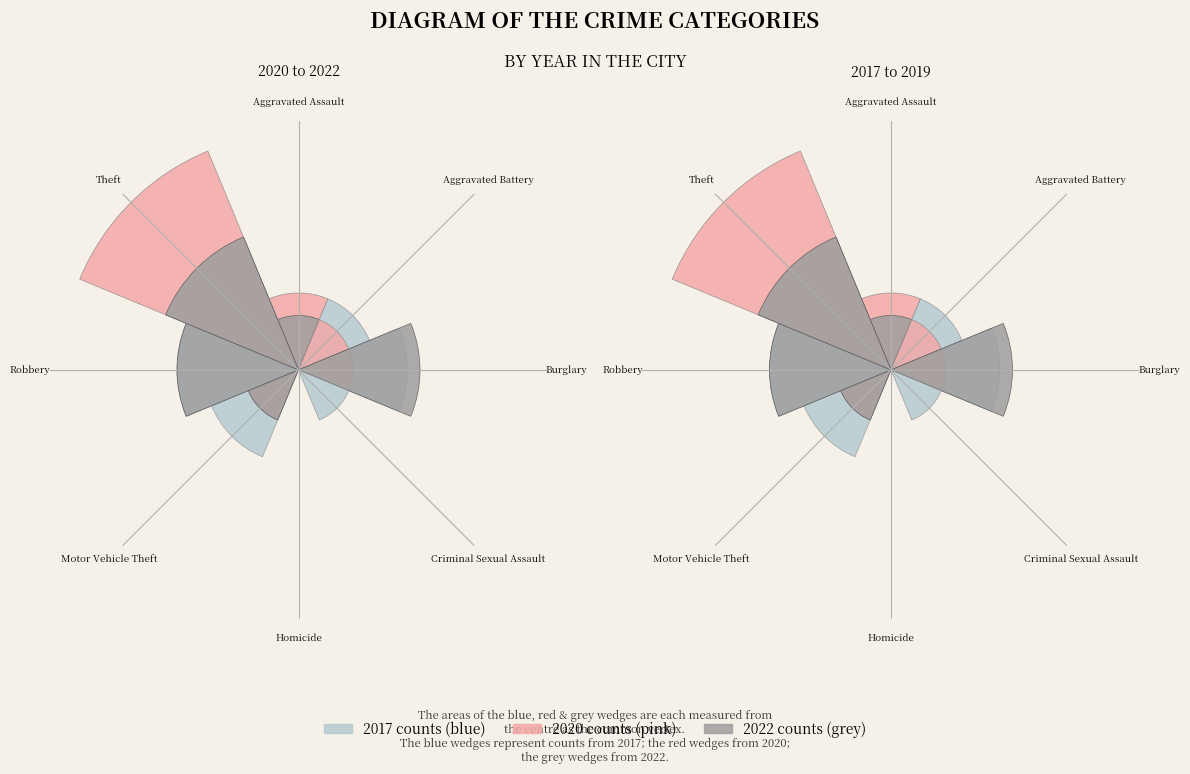

To the nearest percent, what is the difference between the largest and smallest slice percentages?

37%